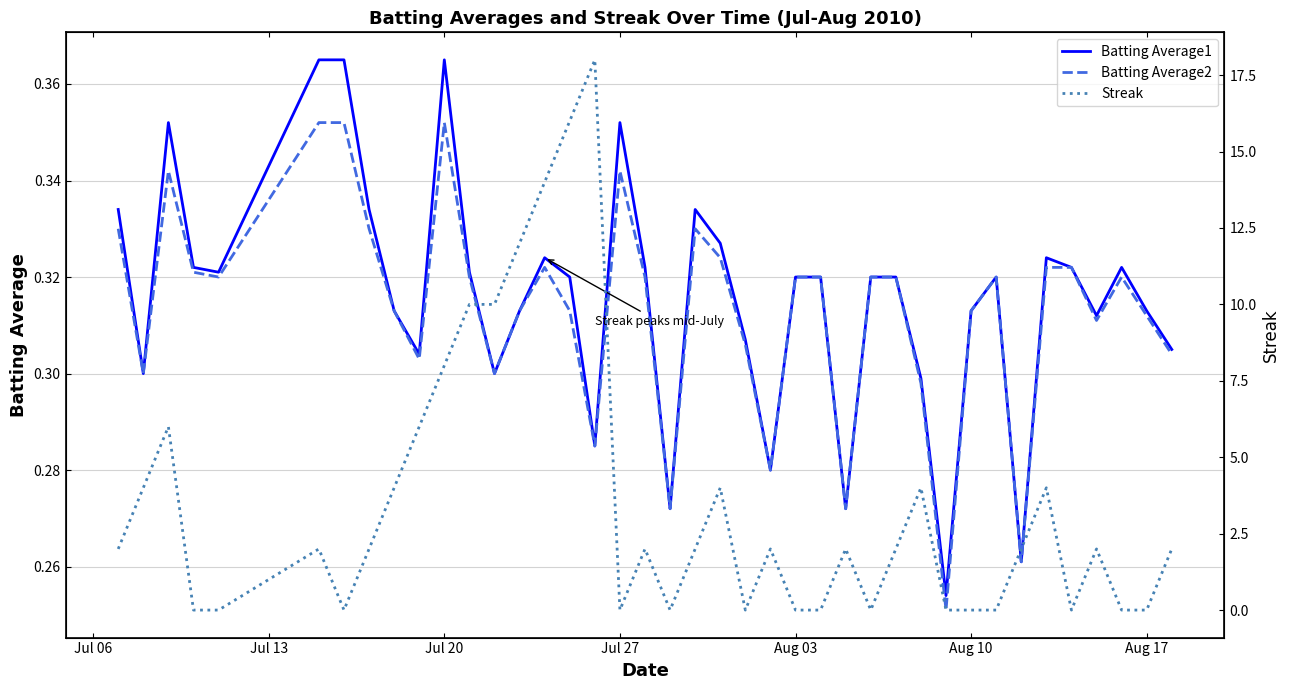

What are all the series names shown in the legend?

Batting Average1, Batting Average2, Streak